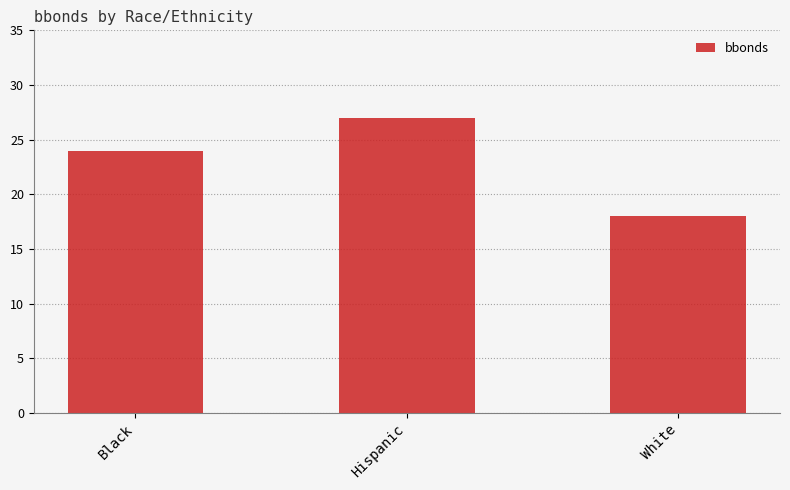

Reading left to right, list all the values displayed in this chart.

Black=24	Hispanic=27	White=18